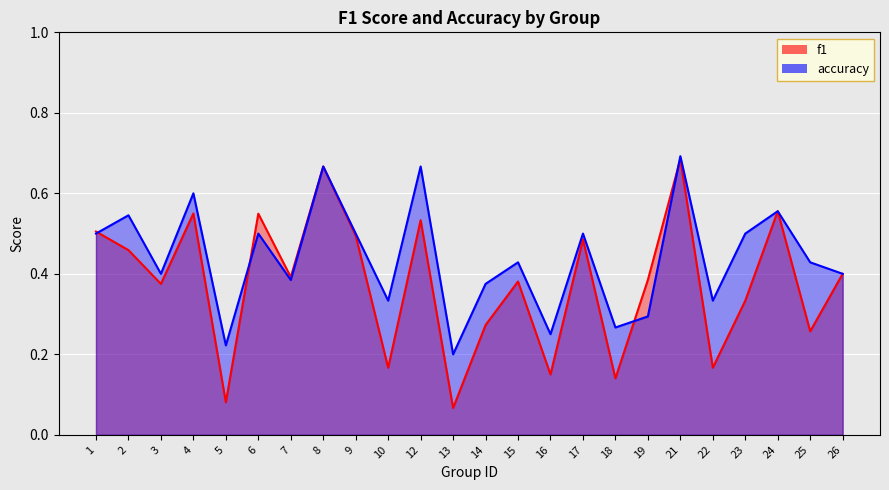

The value of accuracy at 25 is 0.6. True or false?

False